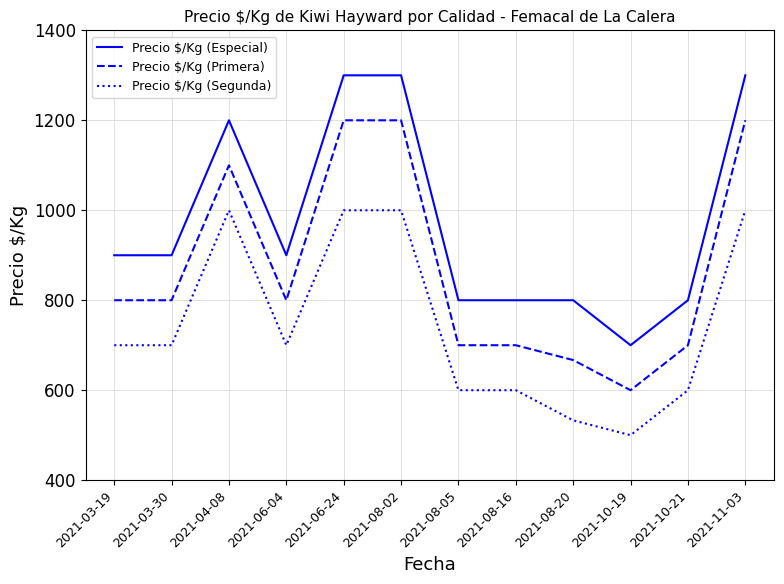

What is the minimum value shown in the chart?

500